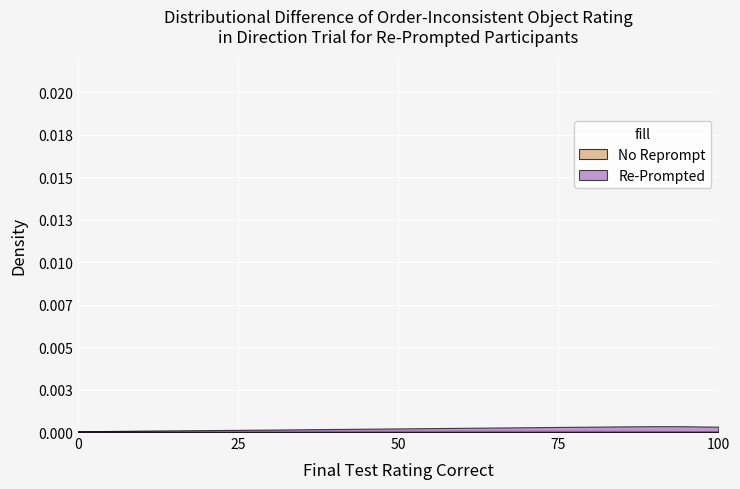

True or false: Re-Prompted and No Reprompt intersect in this chart.

False